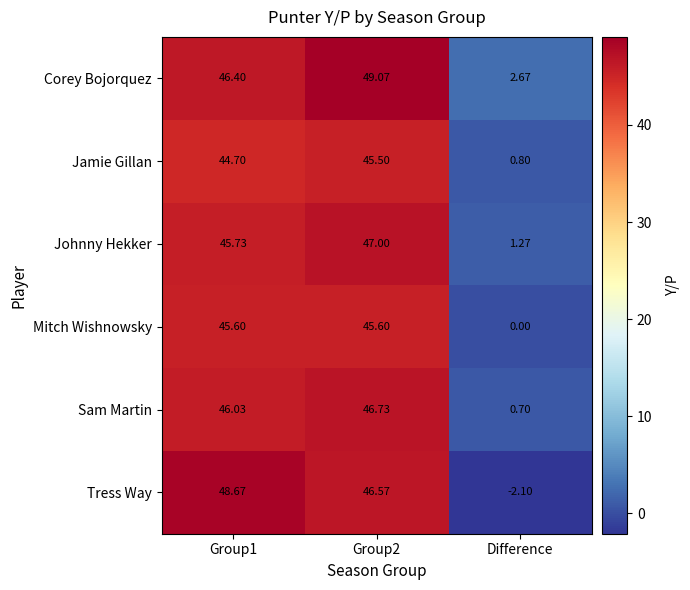

How many distinct data groups are displayed?

6